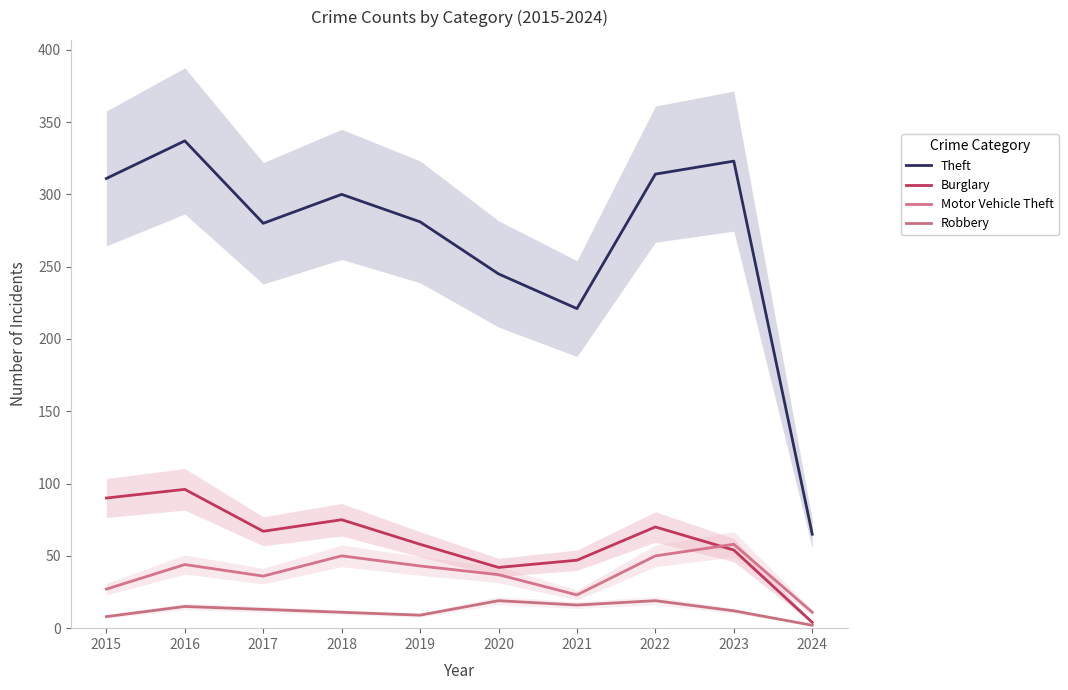

True or false: Robbery and Burglary intersect in this chart.

False